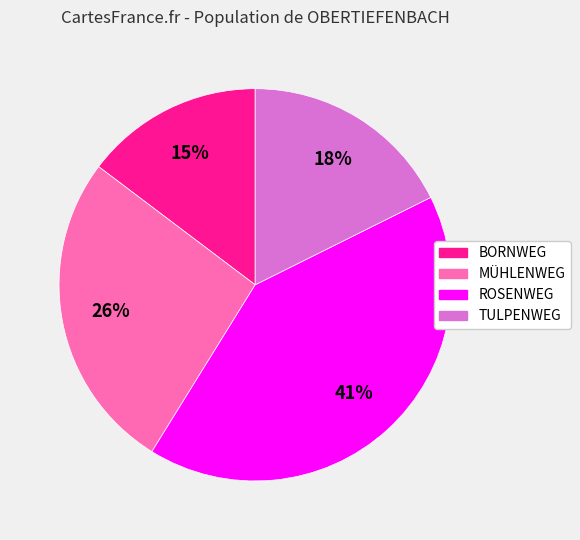

Does any single category account for the majority?

No